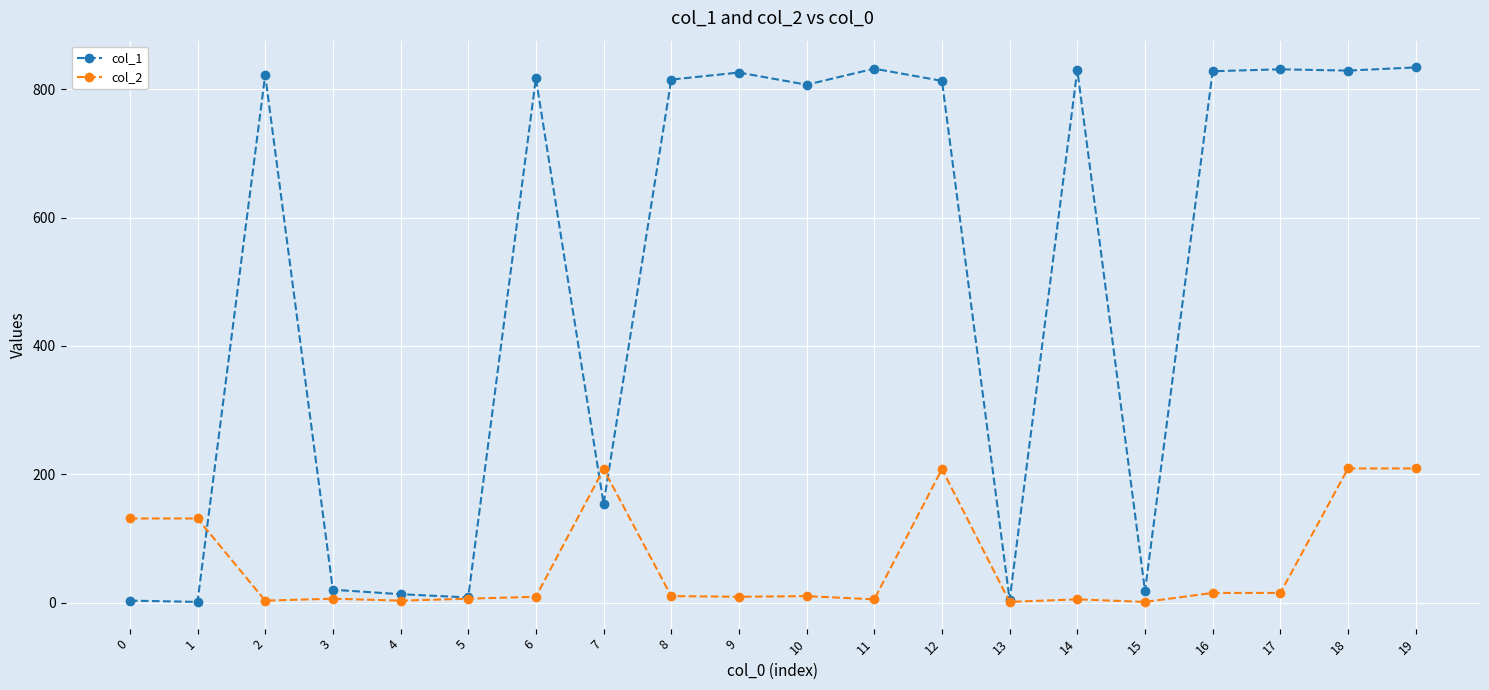

Rank the series by their maximum value, from highest to lowest.

col_1, col_2